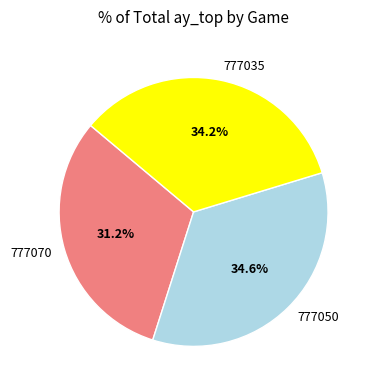

The 777070 slice represents 31% of the pie. True or false?

True